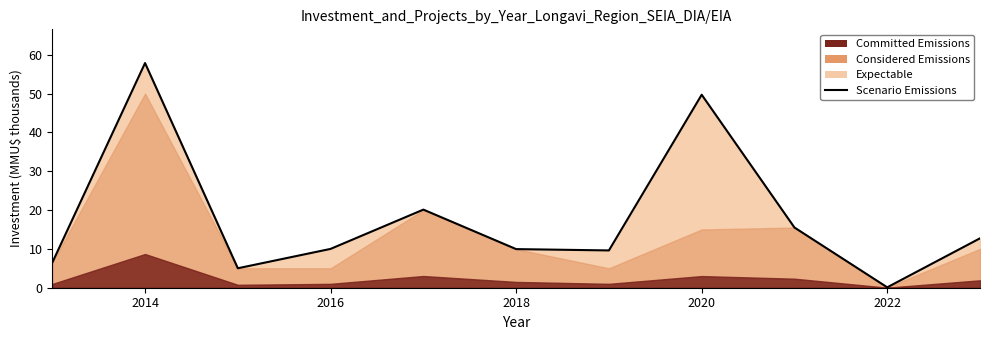

How many points are higher than both their immediate neighbors (excluding endpoints)?

3